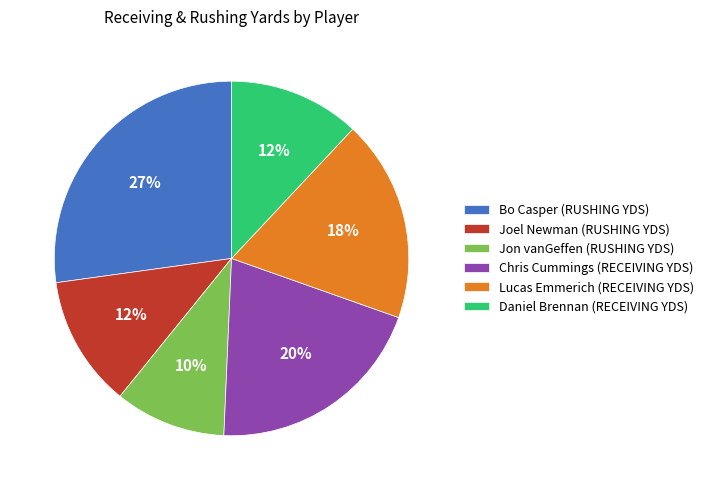

What percentage is the Daniel Brennan (RECEIVING YDS) slice, to the nearest percent?

12%